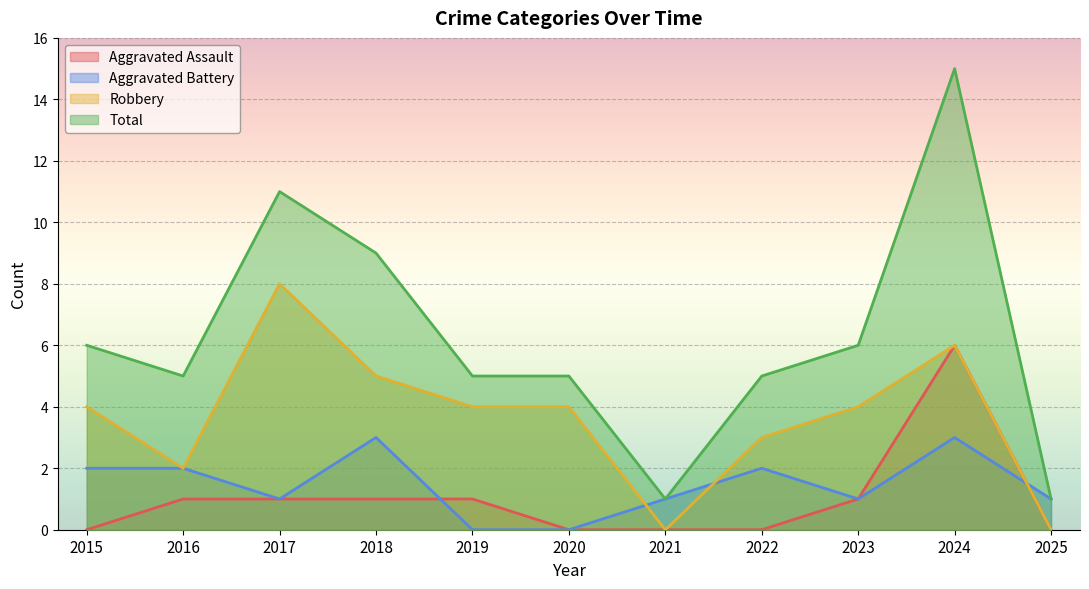

What is the difference between the highest and lowest values at 2023?

5